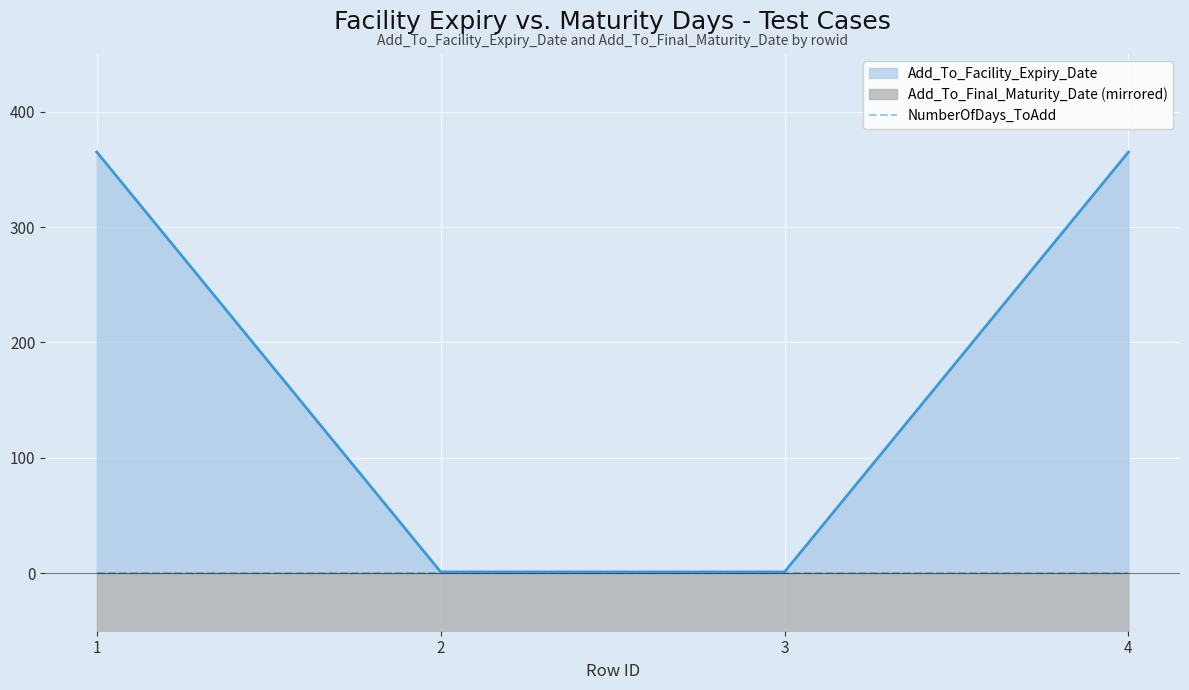

How many data points in Add_To_Final_Maturity_Date are less than -60?

2